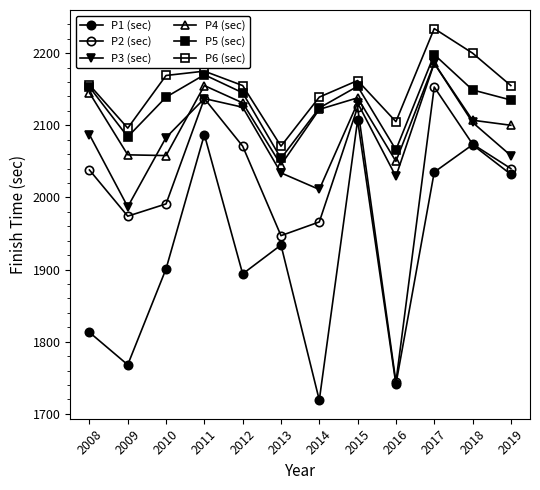

Where does the P2 (sec) series first go above 2040?

2011